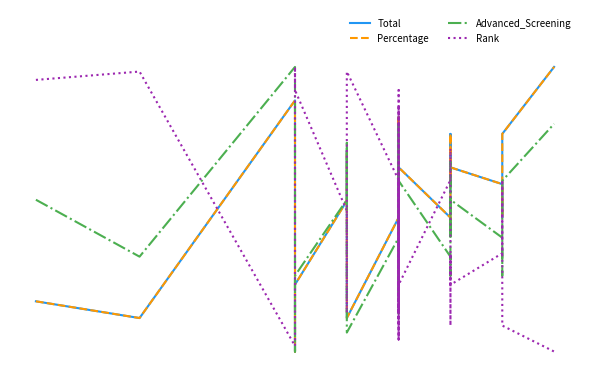

How many values in Advanced_Screening are above zero?

38